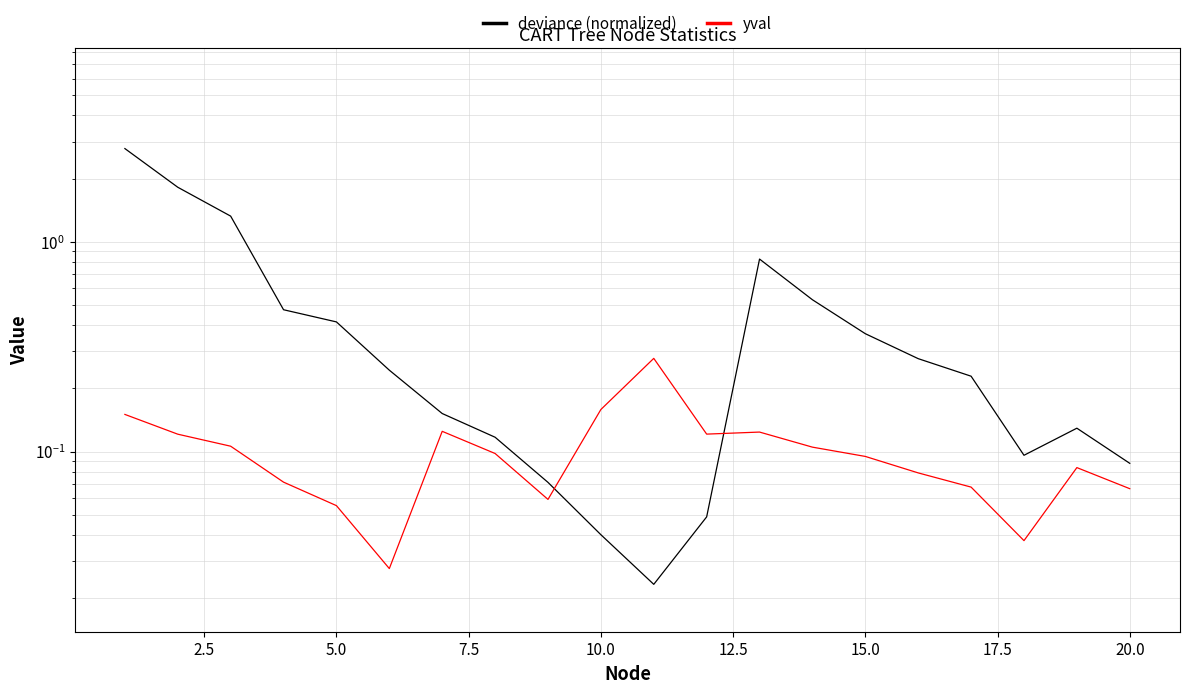

How many times do deviance (normalized) and yval cross each other?

2